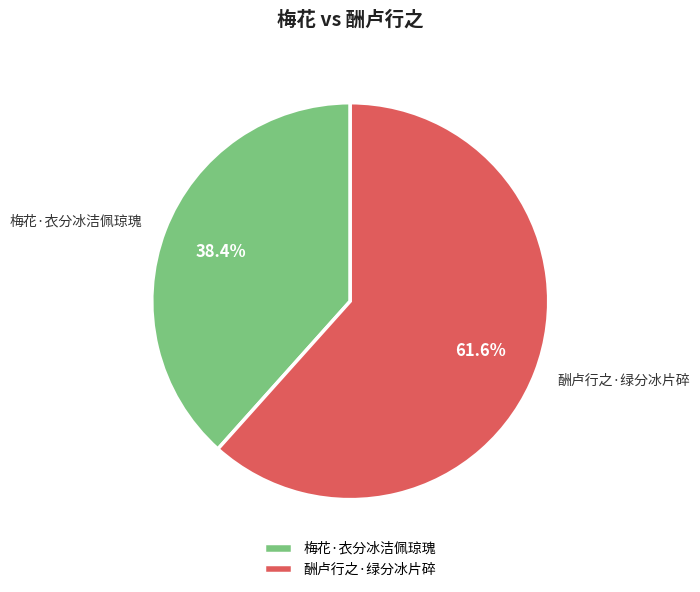

To the nearest percent, what is the combined percentage of 酬卢行之·绿分冰片碎 and 梅花·衣分冰洁佩琼瑰?

100%